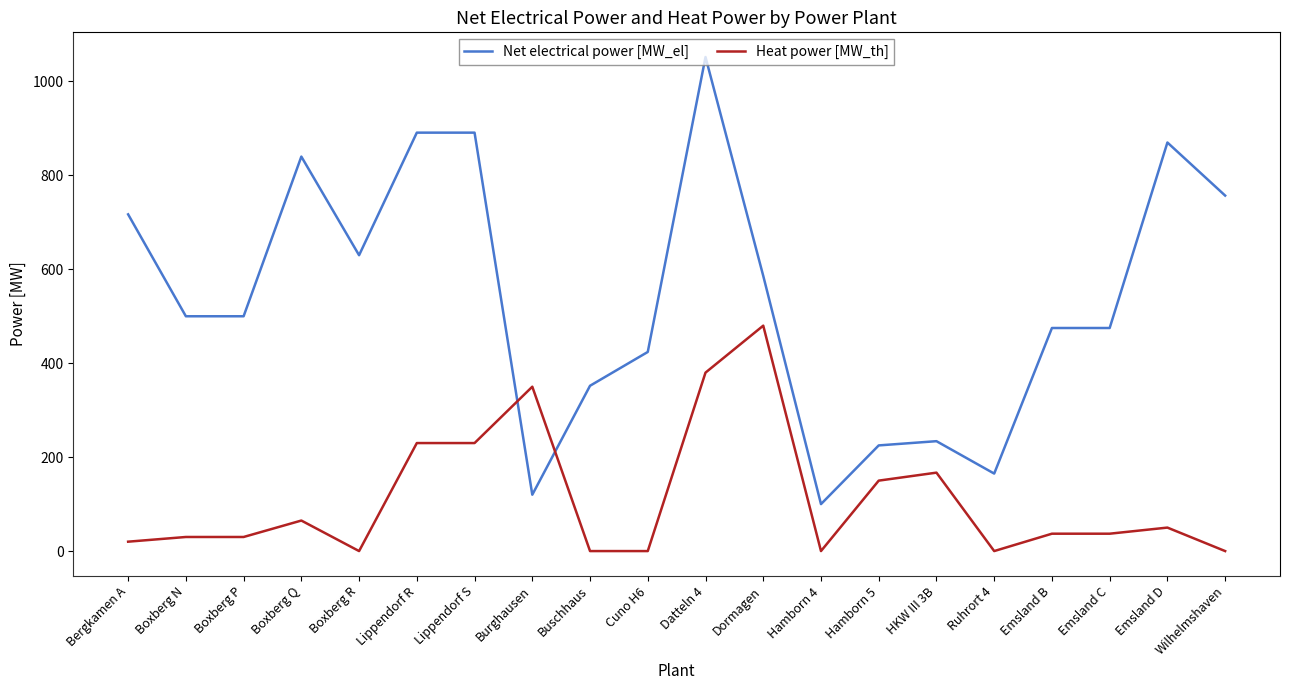

Which series changed the most between Bergkamen A and Buschhaus?

Net electrical power [MW_el]